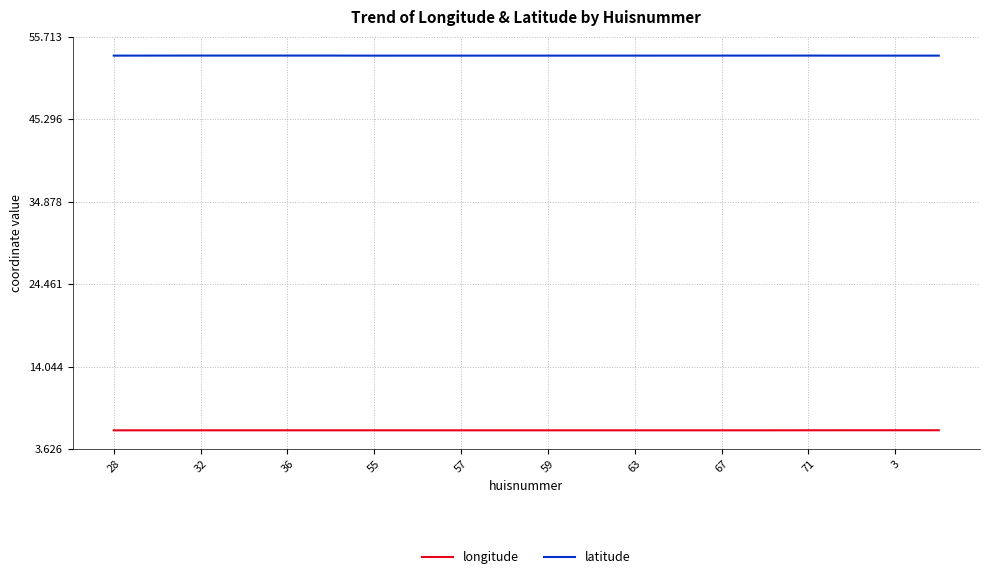

Which series has the largest total across all categories?

latitude